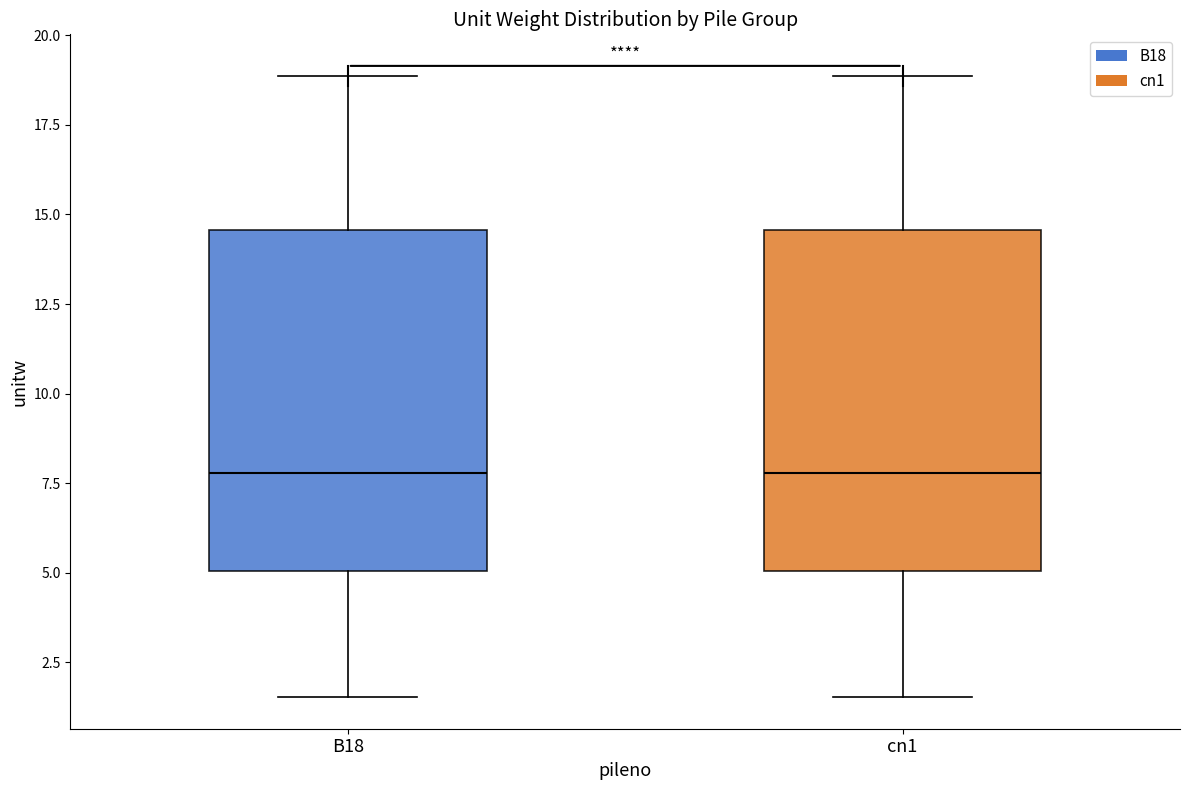

Reading left to right, read every box against the y-axis: the position of its median line, the range the box covers, and the ends of its whiskers. The values are not printed on the chart, so give them approximately, as read against the axis.

B18: median 8.0, box 5.0 to 14.5, whiskers 1.5 to 19.0
cn1: median 8.0, box 5.0 to 14.5, whiskers 1.5 to 19.0